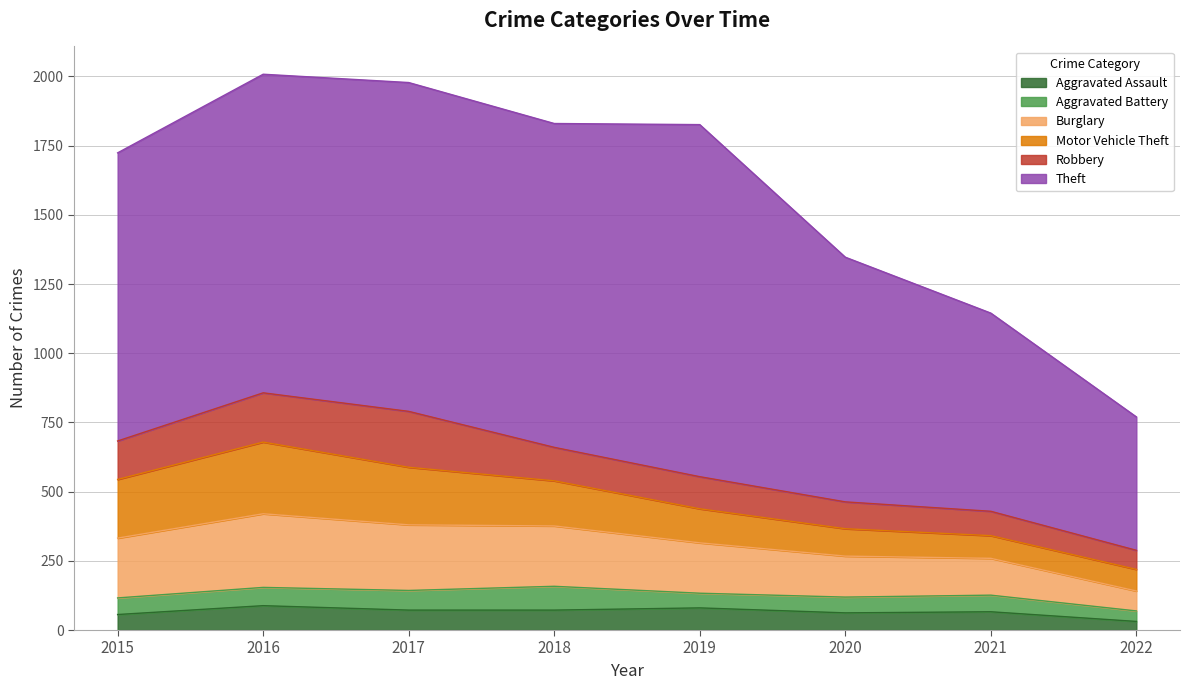

What is the total value across all series at 2022?

770